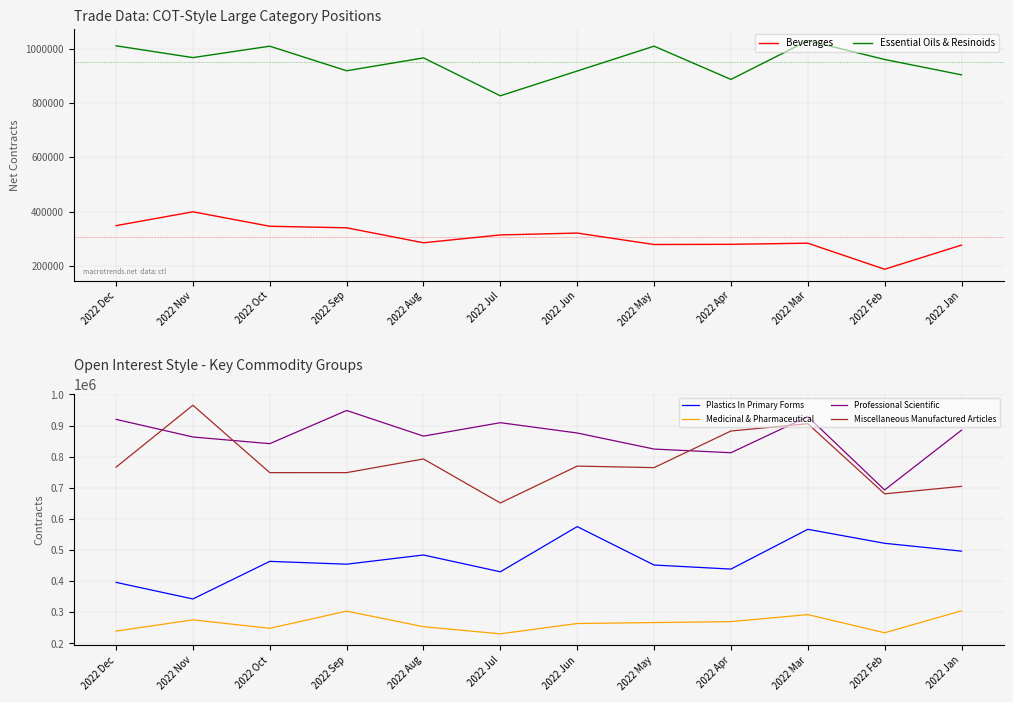

At which label does Medicinal & Pharmaceutical first exceed 267204?

2022 Nov